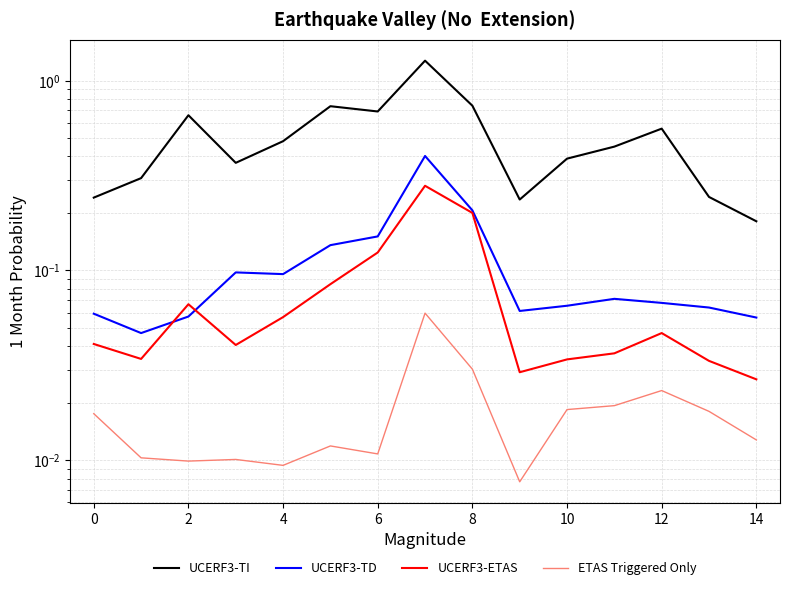

How many interior local valleys does the UCERF3-TD series have?

3